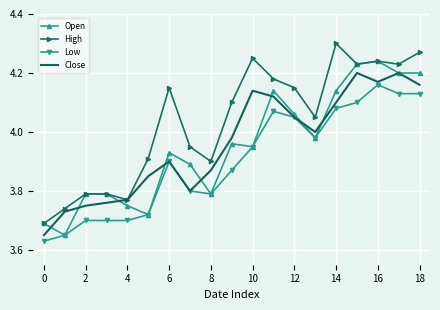

What are all the series names shown in the legend?

Open, High, Low, Close